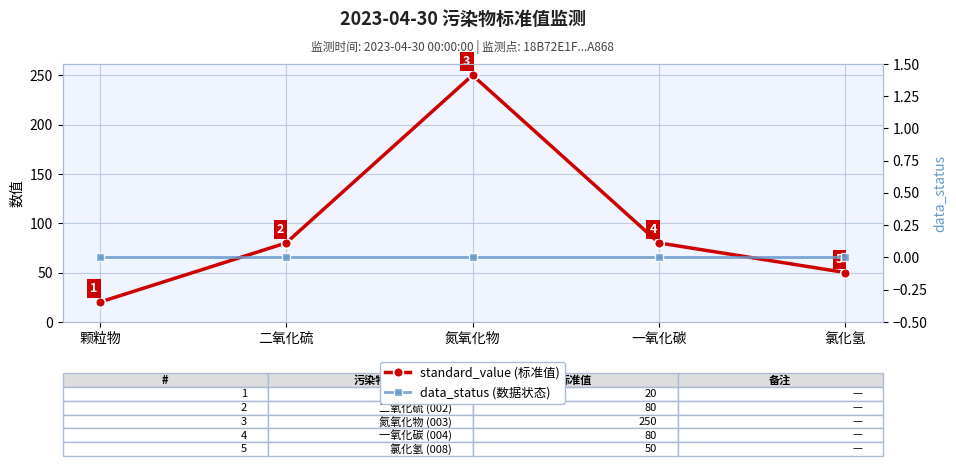

True or false: standard_value (标准值) and data_status (数据状态) intersect in this chart.

False